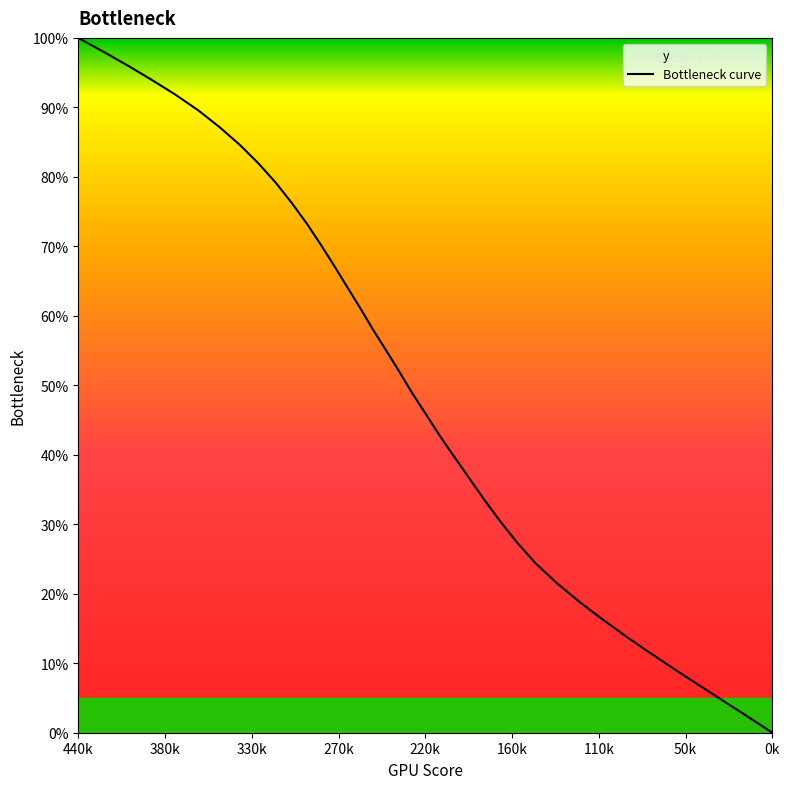

What is the greatest value displayed?

100.0